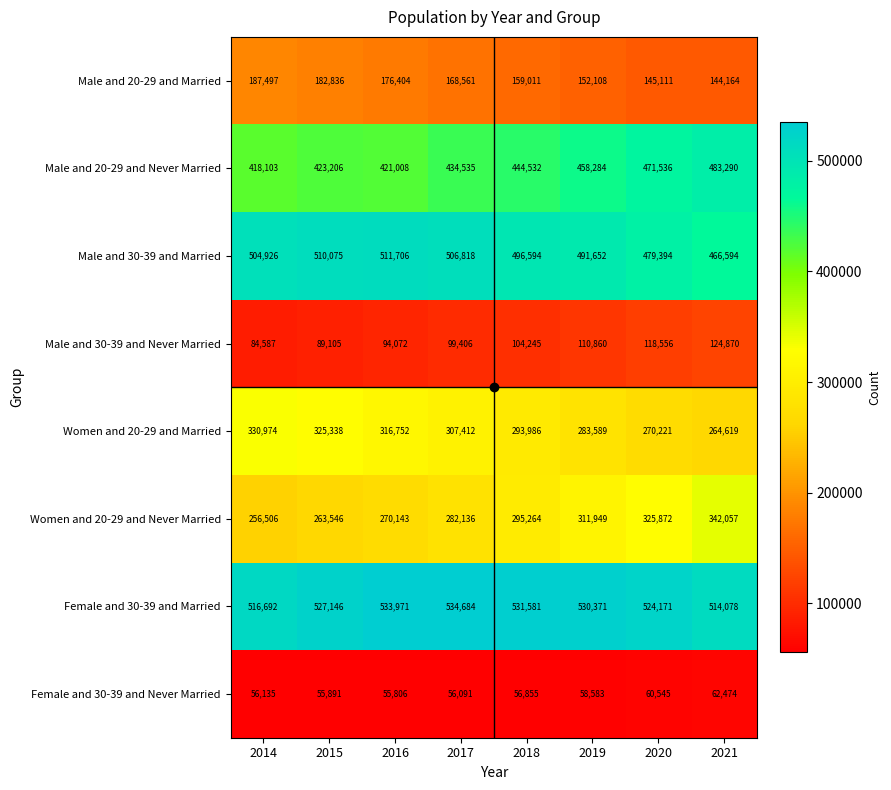

What is the spread (max minus min) of values at 2021?

451604